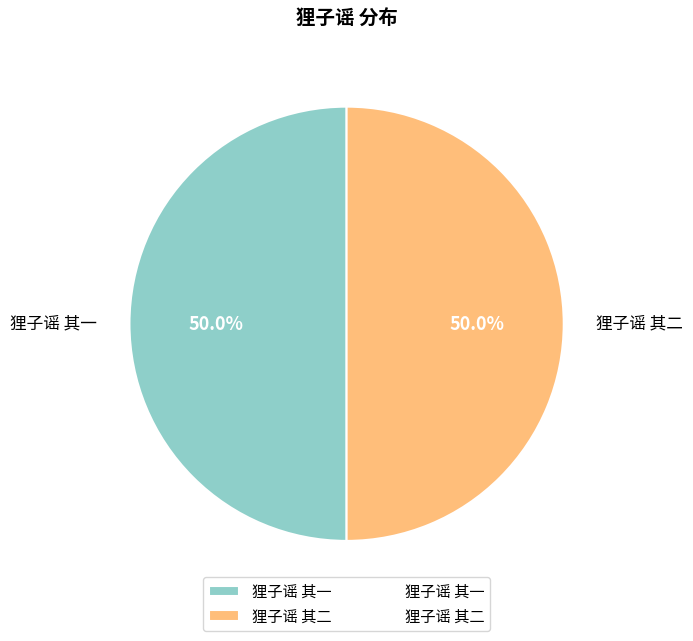

To the nearest percent, what percentage of the pie is 狸子谣 其一?

50%